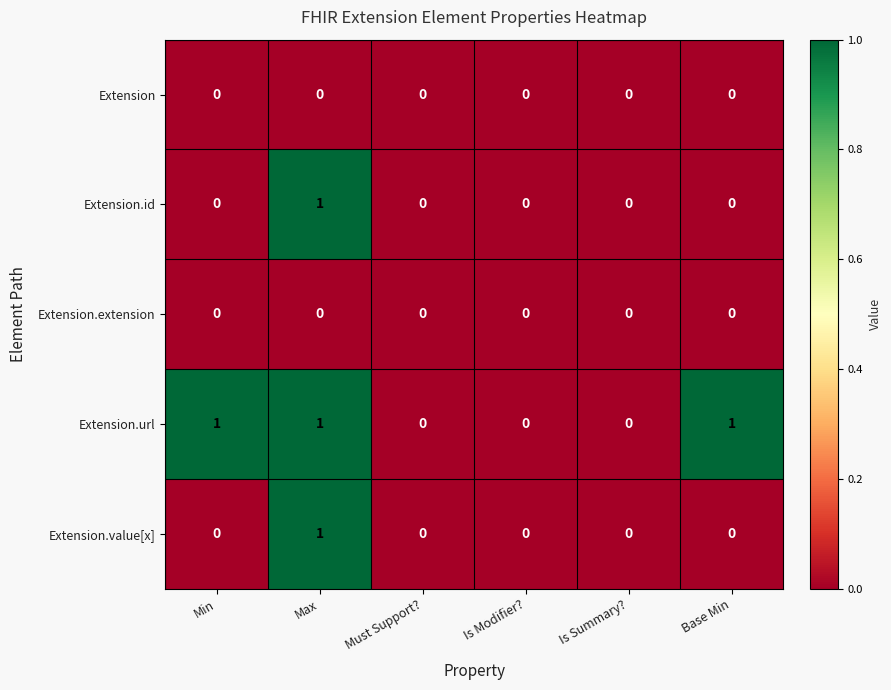

Which series has the largest total across all categories?

Extension.url